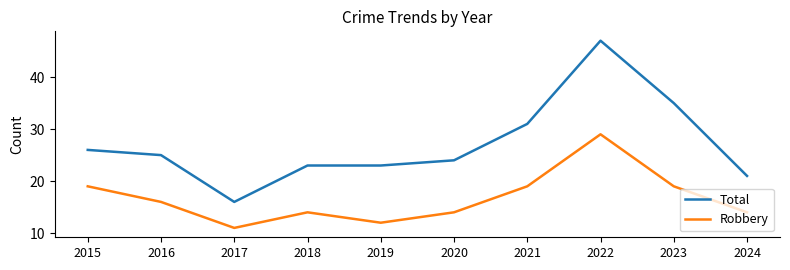

What is the lowest value of the Robbery series?

11